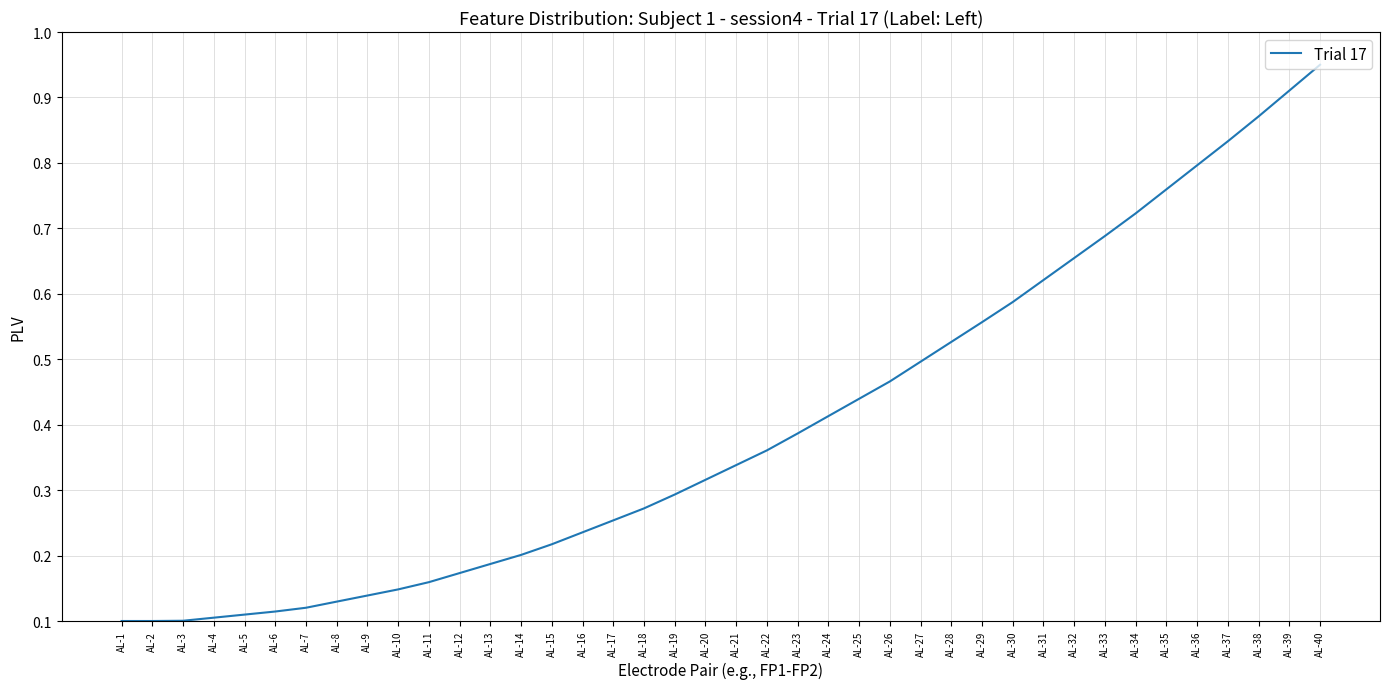

Which category has the highest value across all series?

AL-40